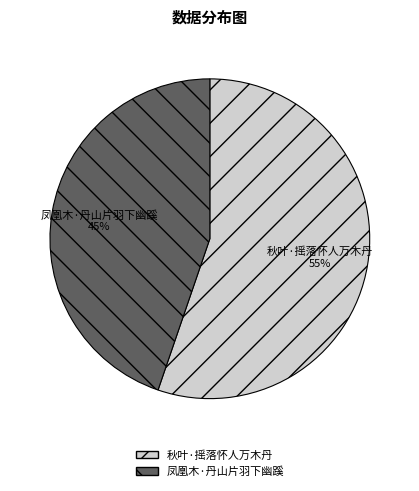

To the nearest percent, what percentage of the pie is 凤凰木·丹山片羽下幽蹊?

45%